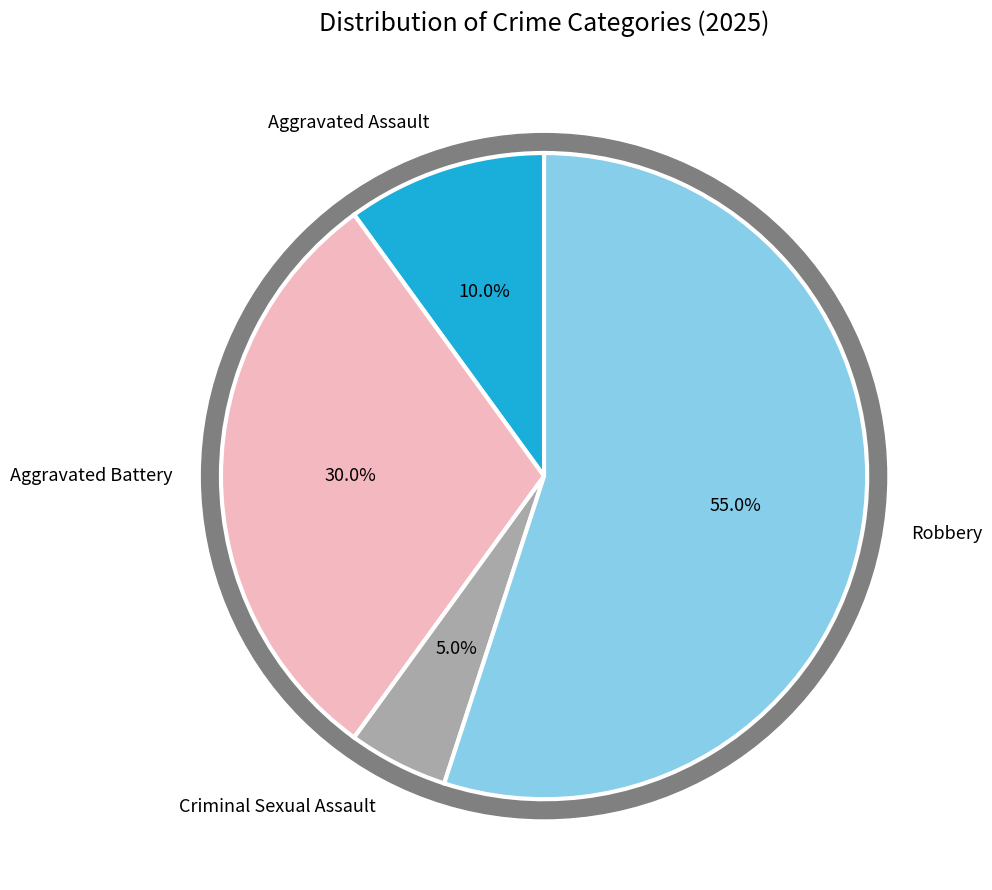

What is the smallest slice in the pie chart?

Criminal Sexual Assault